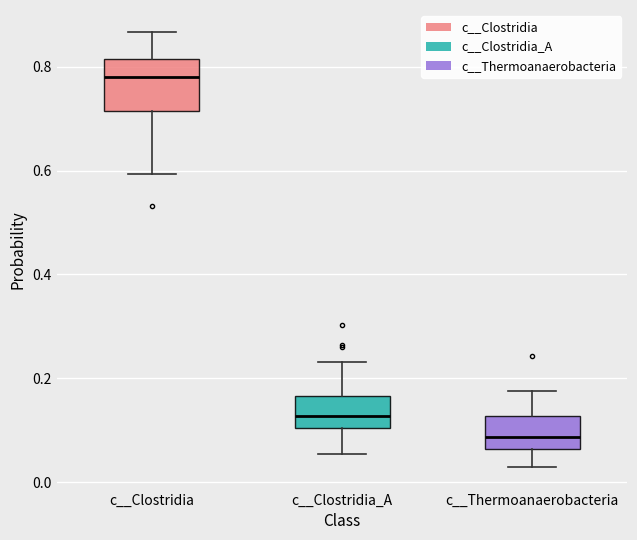

Where is the lower edge of the box for c__Thermoanaerobacteria on the y-axis? The values are not printed on the chart, so give them approximately, as read against the axis.

0.06